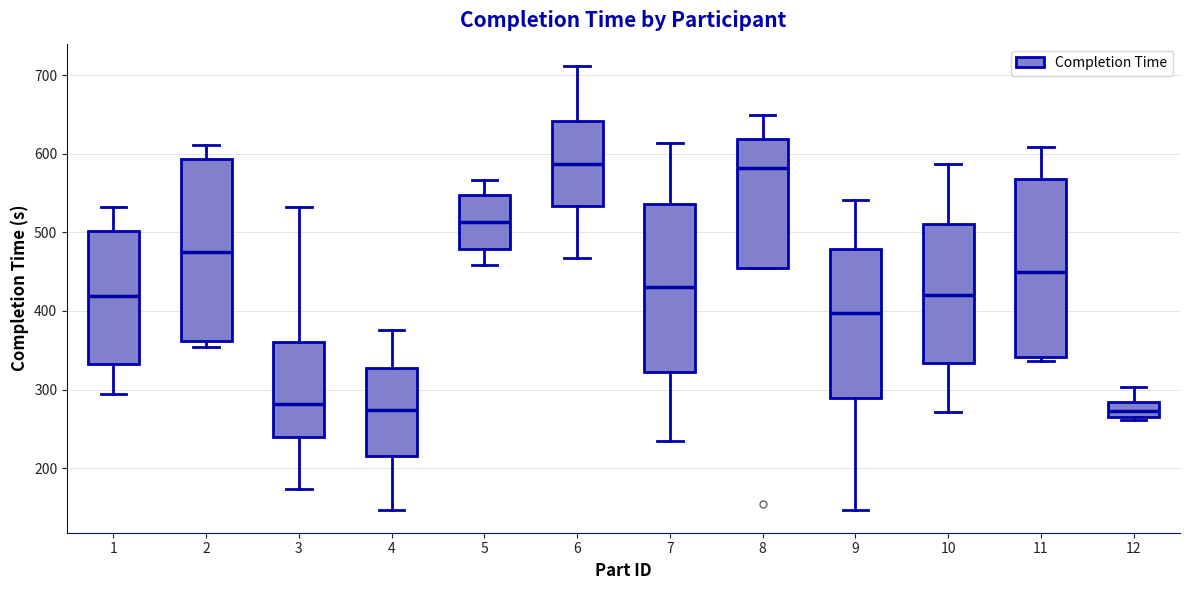

Where does the upper whisker of the box at x = 5 end on the y-axis? The values are not printed on the chart, so give them approximately, as read against the axis.

570